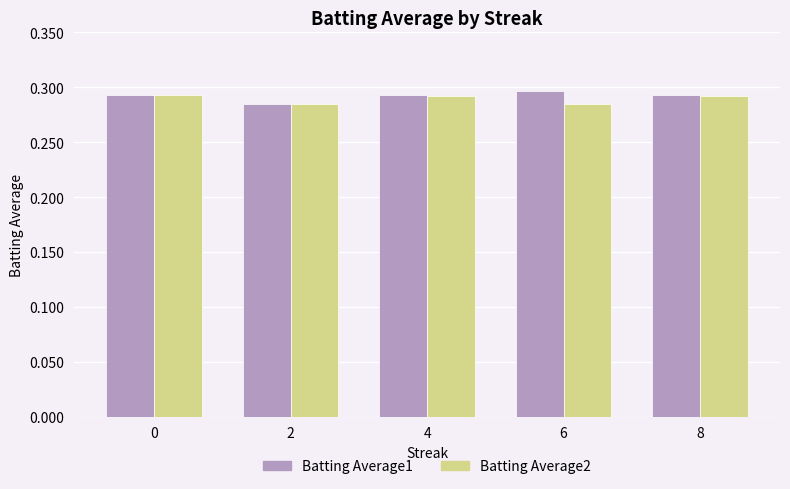

What is the sum of the Batting Average1 values at 2 and 6?

0.6